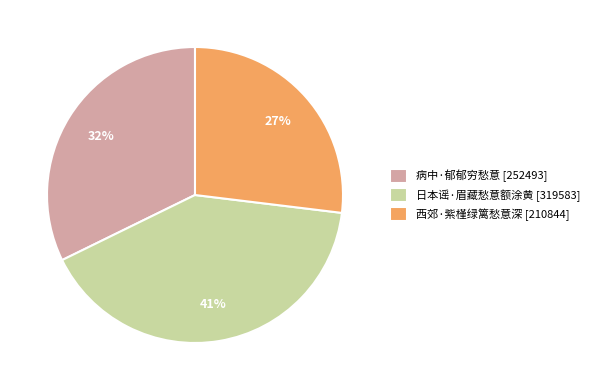

Combined, do 日本谣·眉藏愁意额涂黄 and 病中·郁郁穷愁意 account for over 50%?

Yes